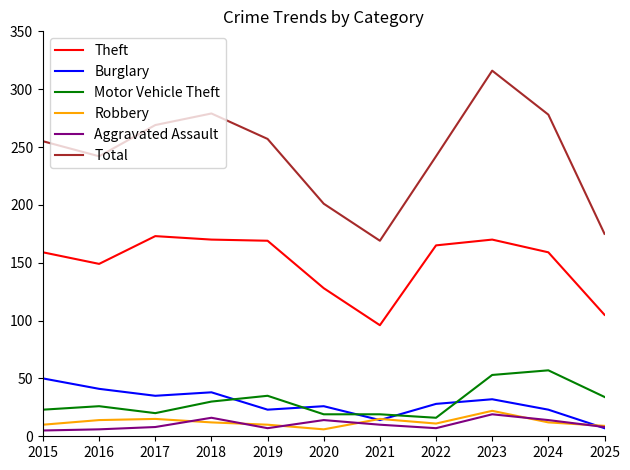

At which label does Theft reach its peak?

2017